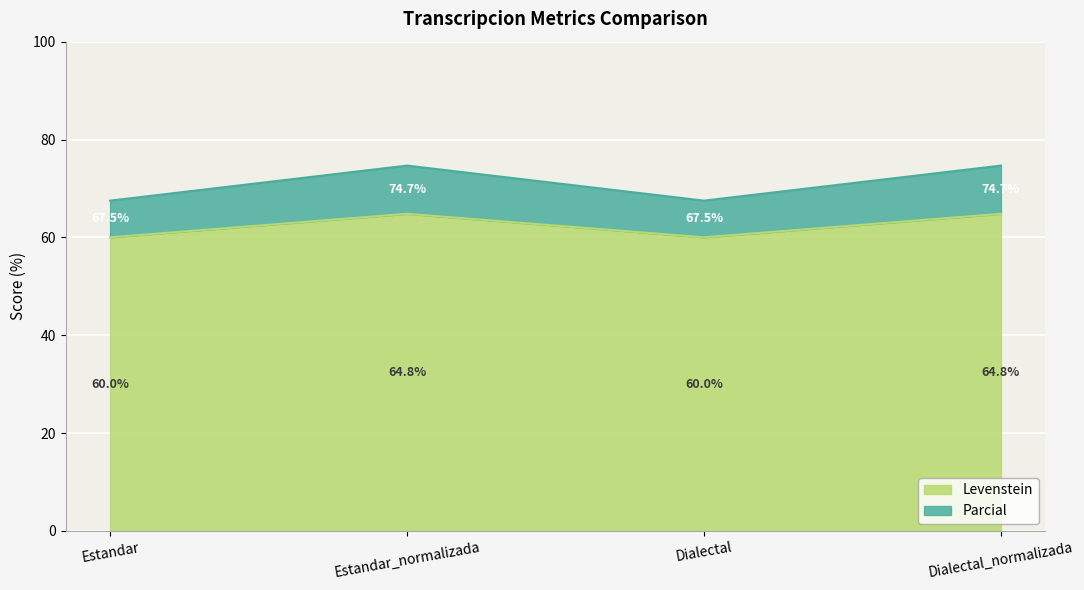

What is the sum of the Levenstein values at Estandar and Dialectal_normalizada?

124.8